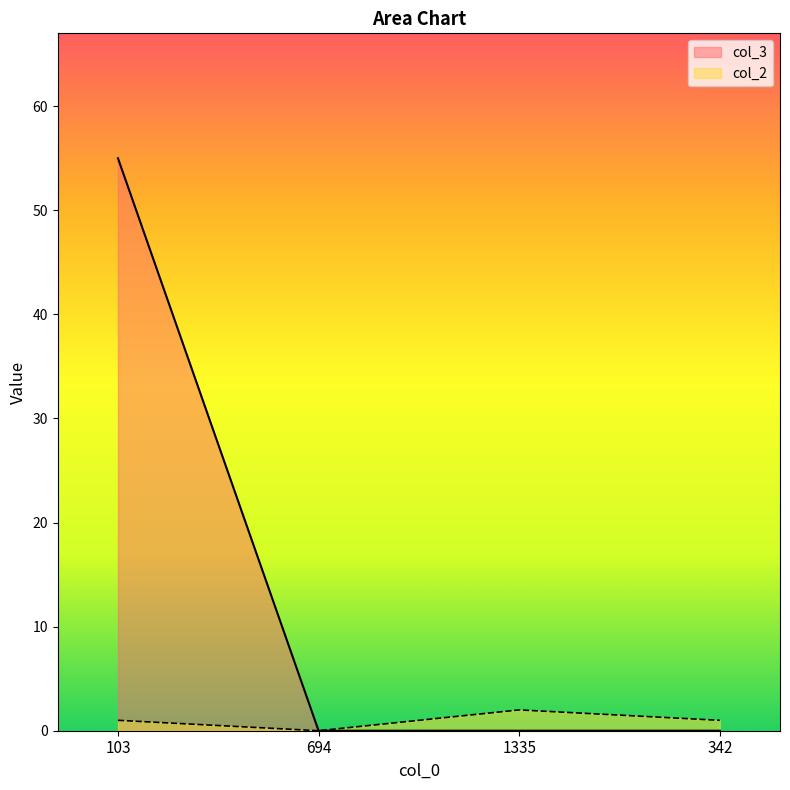

What is the label of the 3rd point from the left?

1335